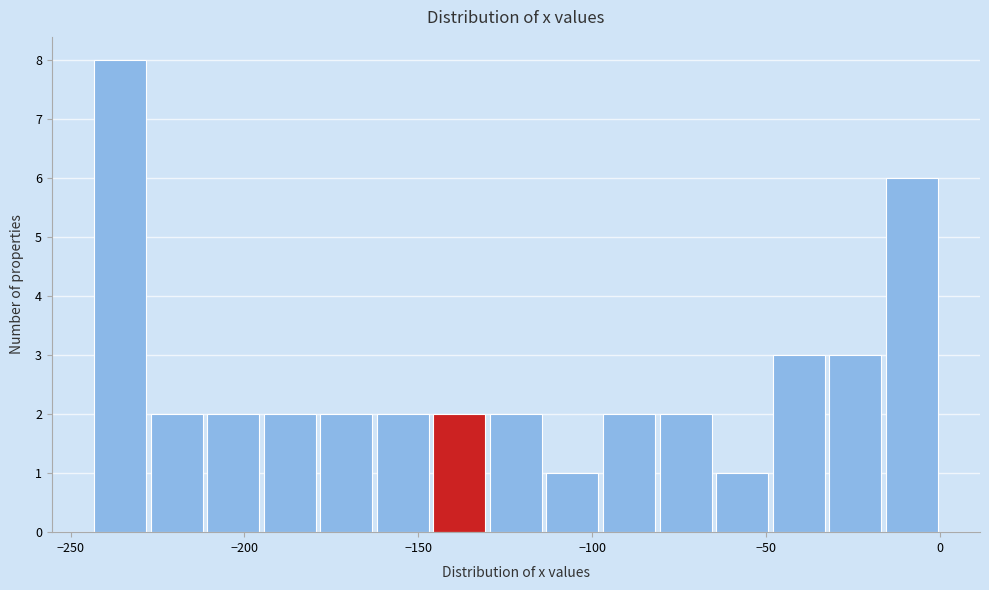

Around what value on the x-axis is the tallest bar? Give the approximate position of its centre, as read against the axis.

-235